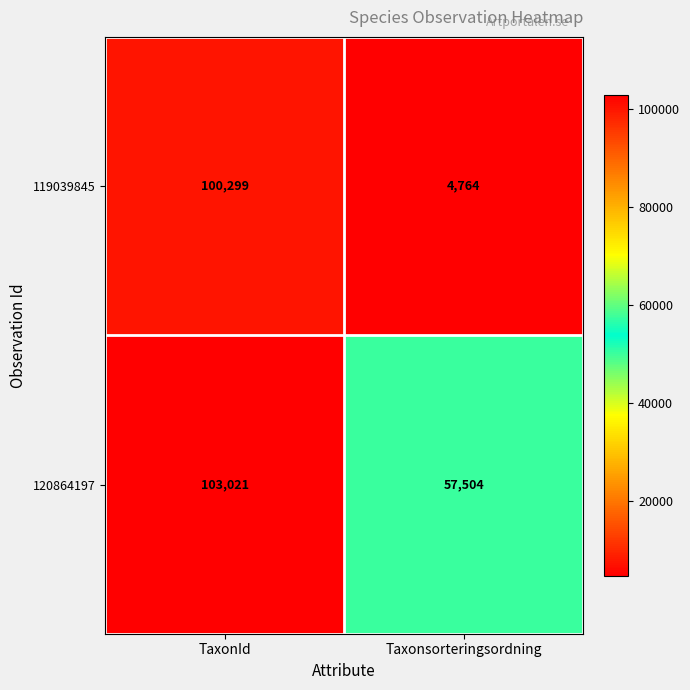

Which category has the highest value across all series?

TaxonId